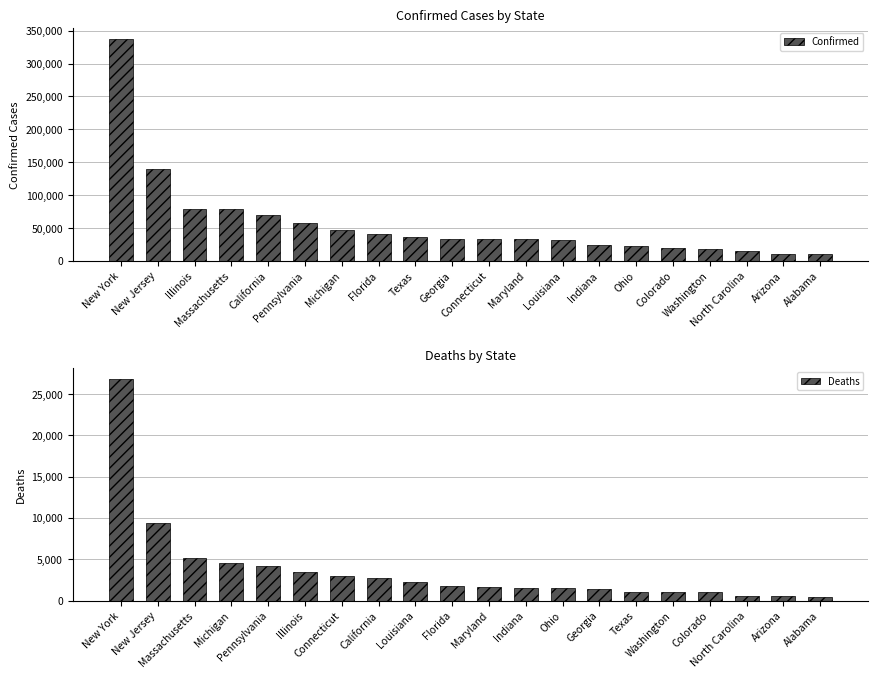

Which series has the largest total across all categories?

Confirmed